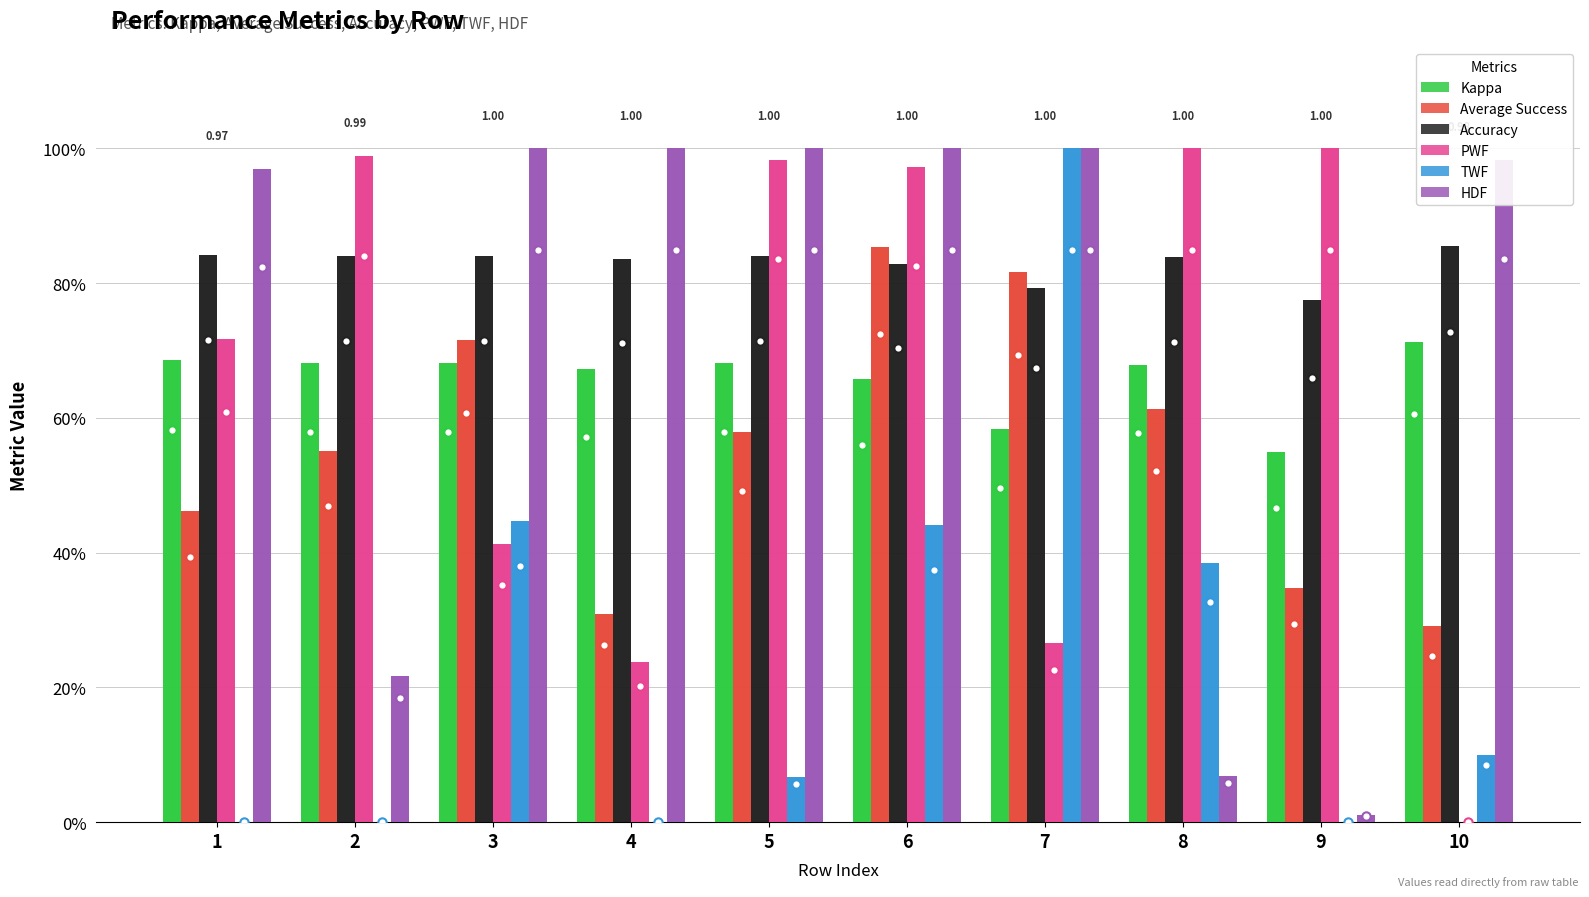

What are all the series names shown in the legend?

Kappa, Average Success, Accuracy, PWF, TWF, HDF